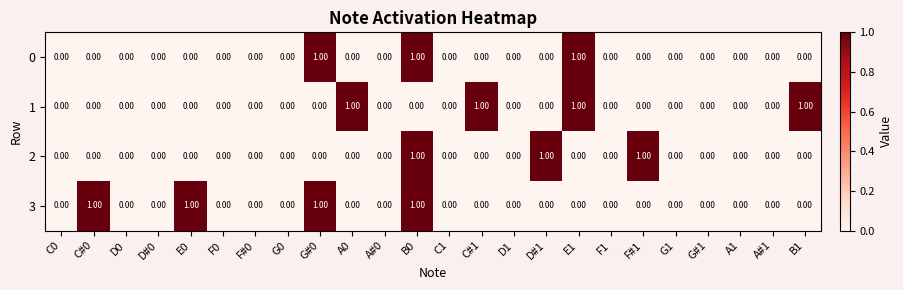

What is the sum of all 3 values?

4